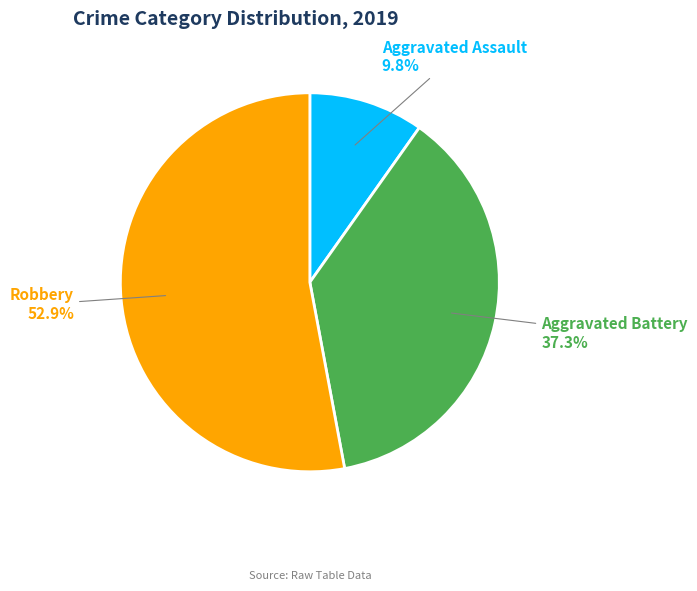

Approximately how many times larger is the value at Aggravated Assault compared to Aggravated Battery?

0.3